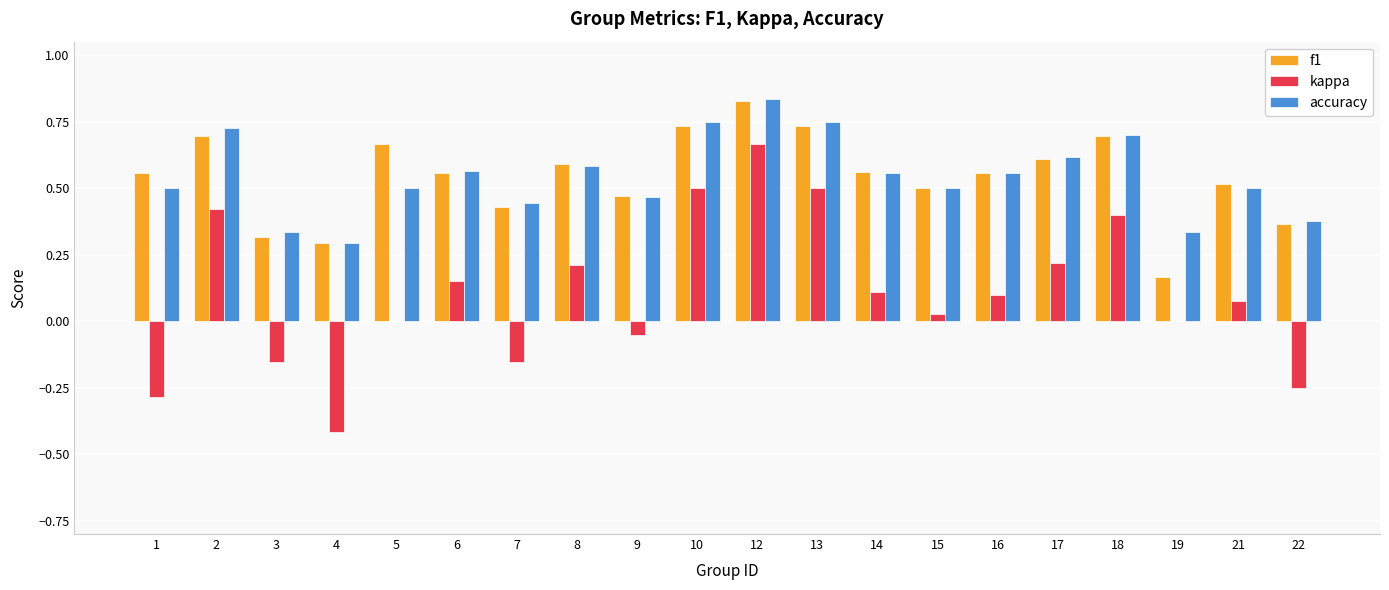

Which category has the highest value in the accuracy series?

12